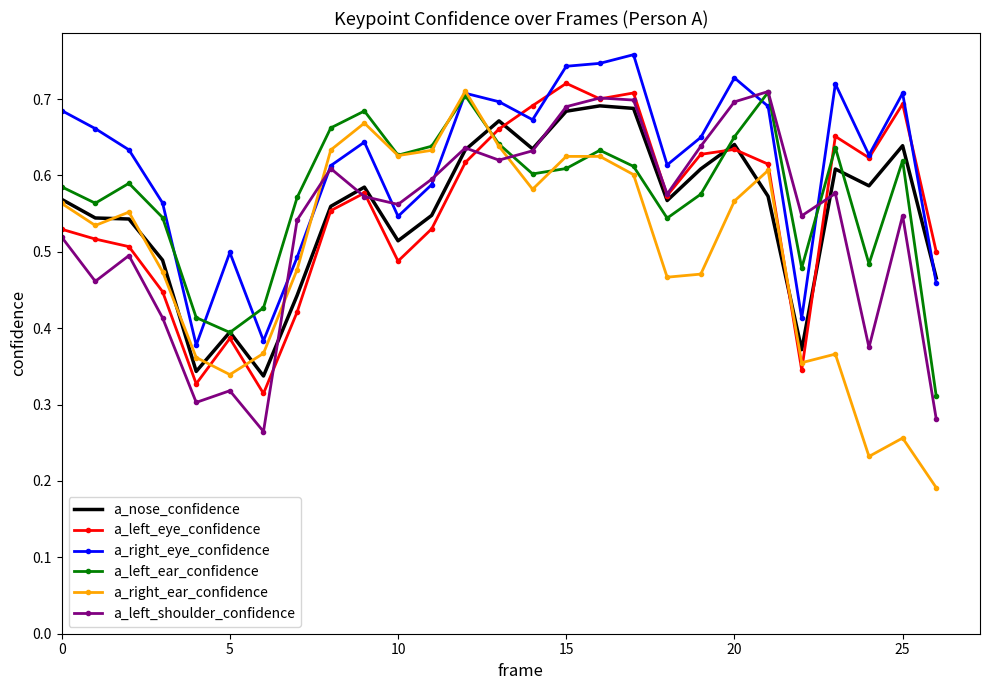

True or false: a_right_eye_confidence and a_right_ear_confidence intersect in this chart.

True